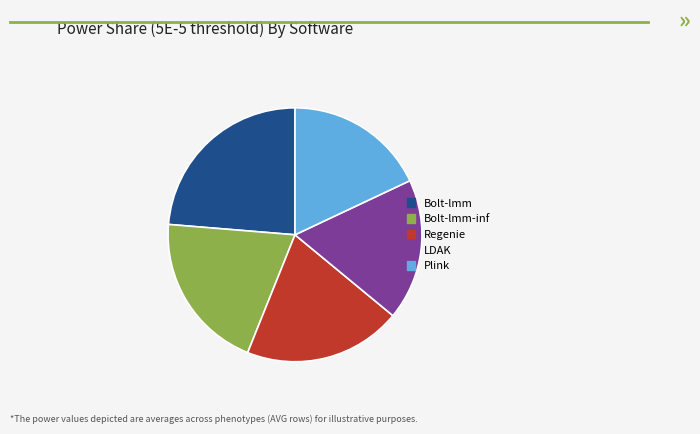

Does any single category account for the majority?

No